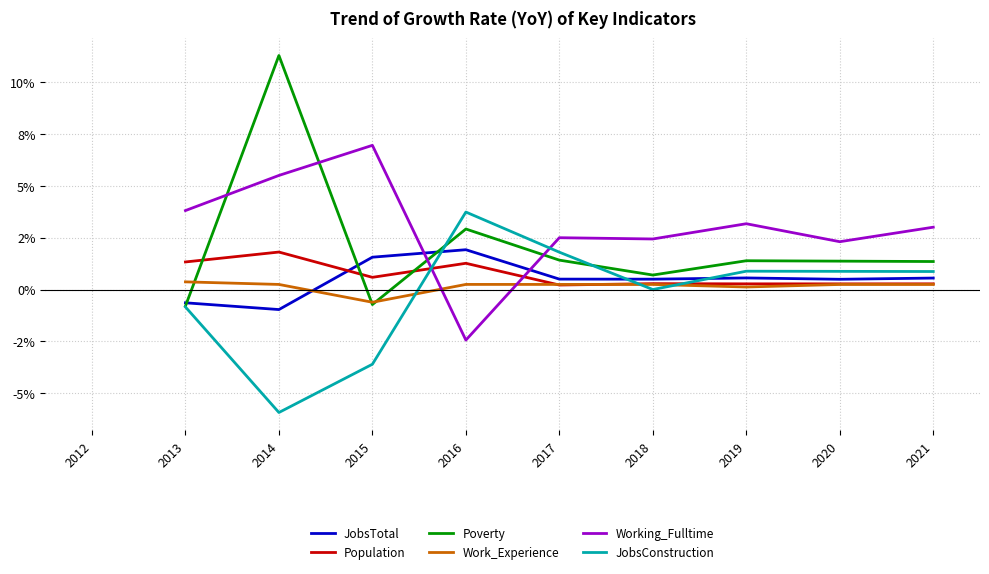

Between which two adjacent categories do Population and Work_Experience first intersect?

2016 and 2017